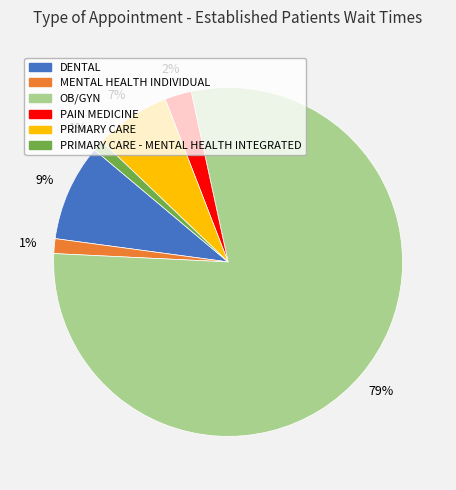

Does any single category account for the majority?

Yes